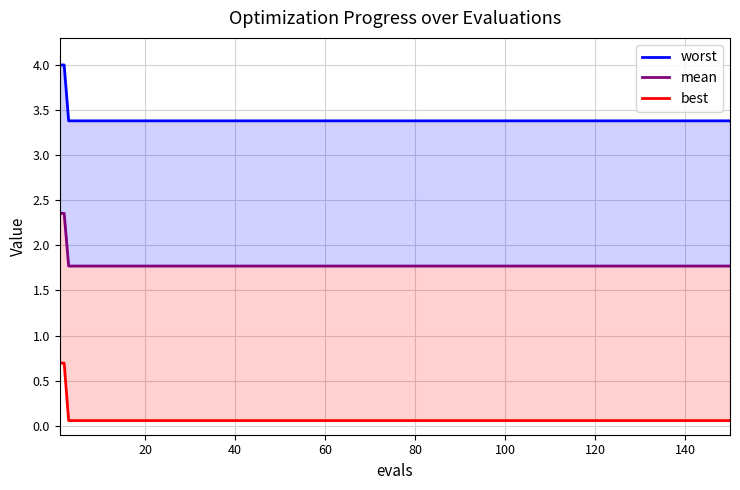

Reading left to right, list all the values displayed in this chart.

worst: 4.0	4.0	3.4	3.4	3.4	3.4	3.4	3.4	3.4	3.4	3.4	3.4	3.4	3.4	3.4	3.4	3.4
mean: 2.4	2.4	1.8	1.8	1.8	1.8	1.8	1.8	1.8	1.8	1.8	1.8	1.8	1.8	1.8	1.8	1.8
best: 0.7	0.7	0.1	0.1	0.1	0.1	0.1	0.1	0.1	0.1	0.1	0.1	0.1	0.1	0.1	0.1	0.1